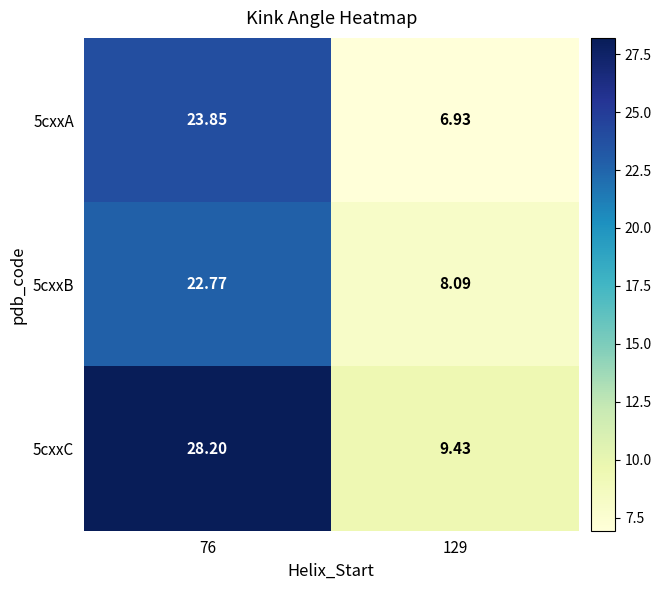

Is the value of 5cxxB at 76 greater than the value of 5cxxC at 129?

Yes